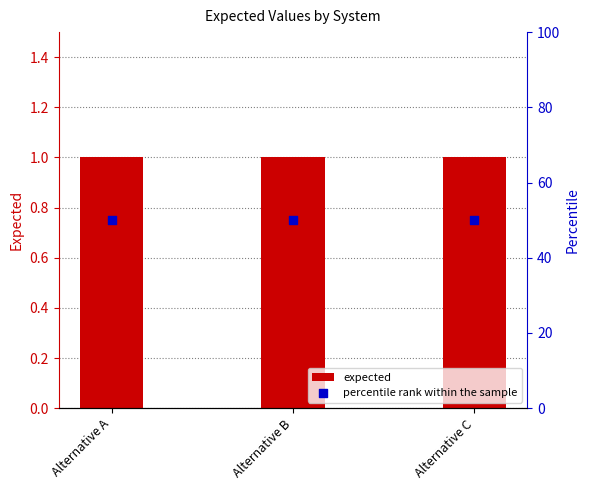

Which series reaches the maximum Y coordinate?

percentile rank within the sample